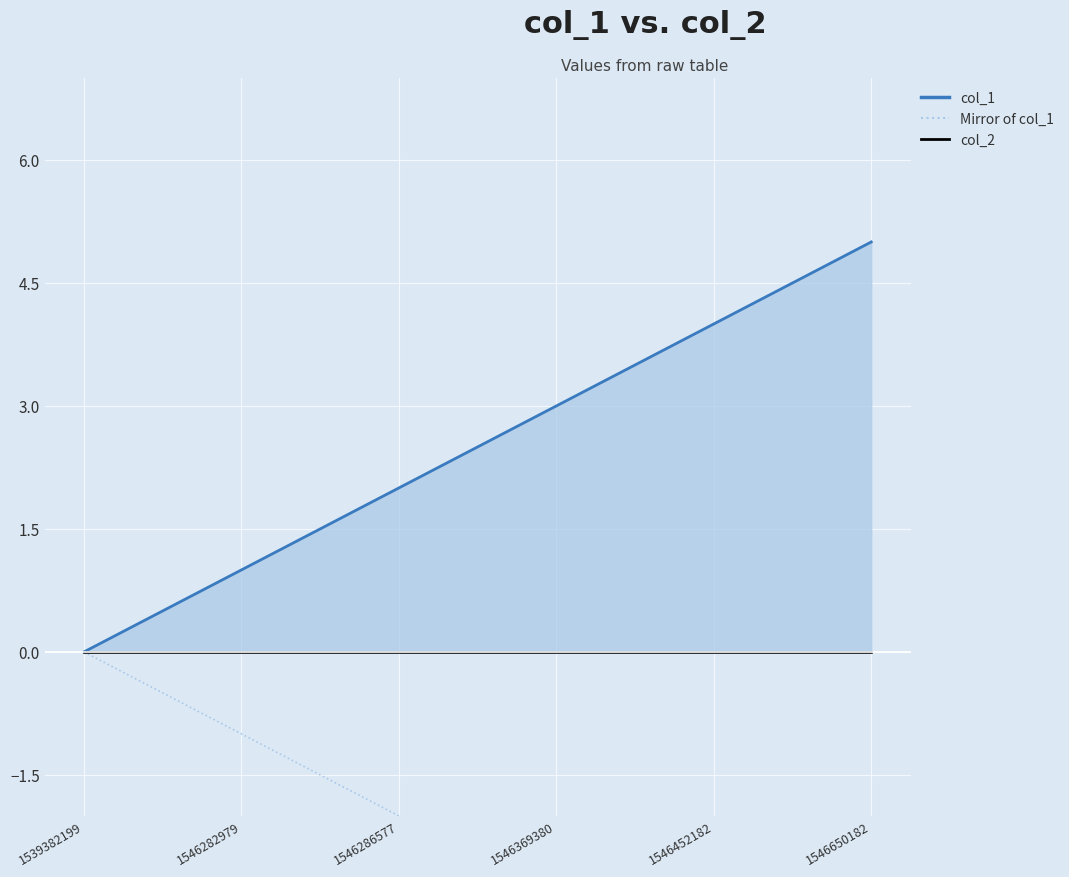

What is the difference between the second highest and second lowest values?

3